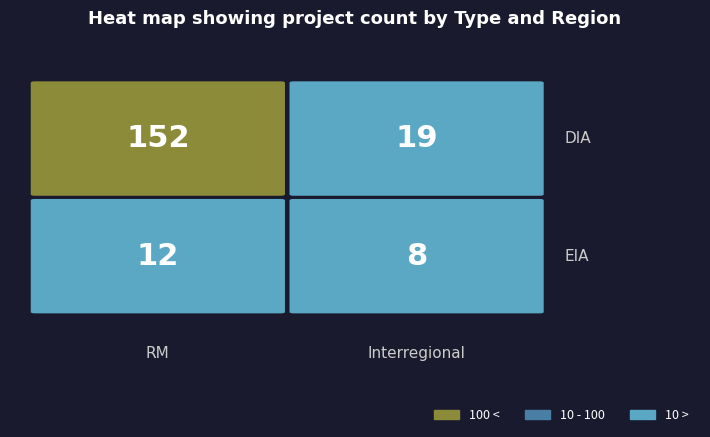

Which label corresponds to the smallest value in the chart?

Interregional